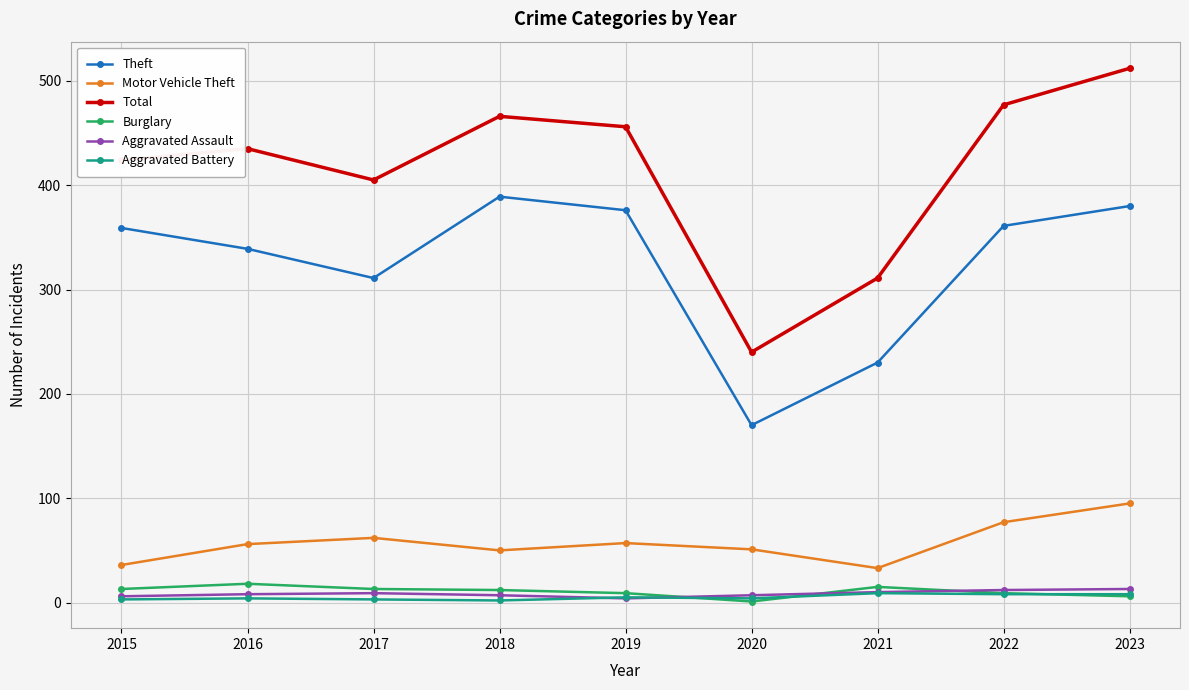

Between 2017 and 2022, which series saw the biggest shift?

Total